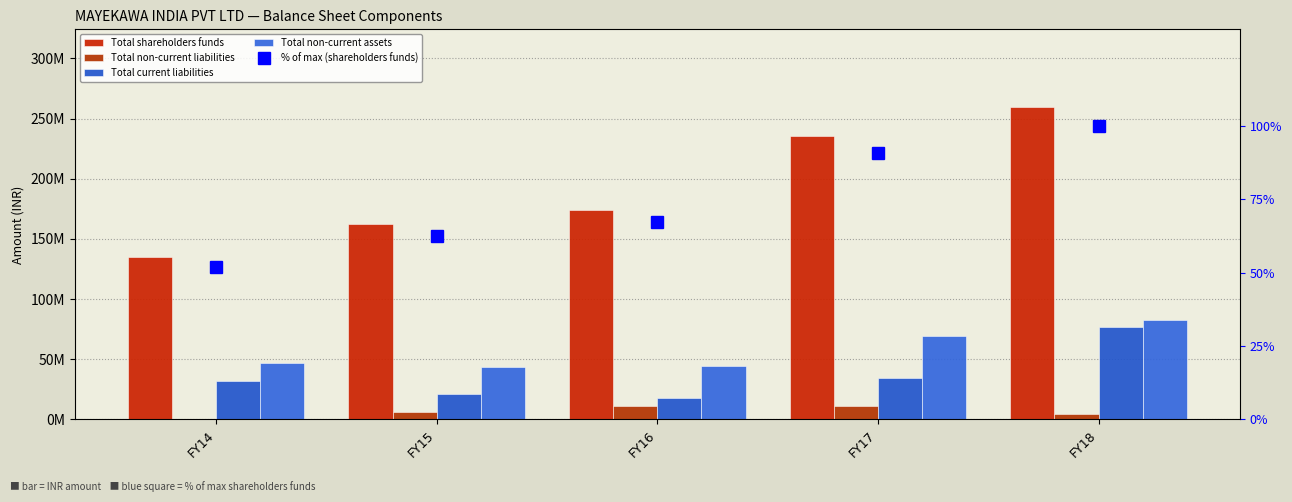

Between FY16 and FY18, which series saw the biggest shift?

Total shareholders funds